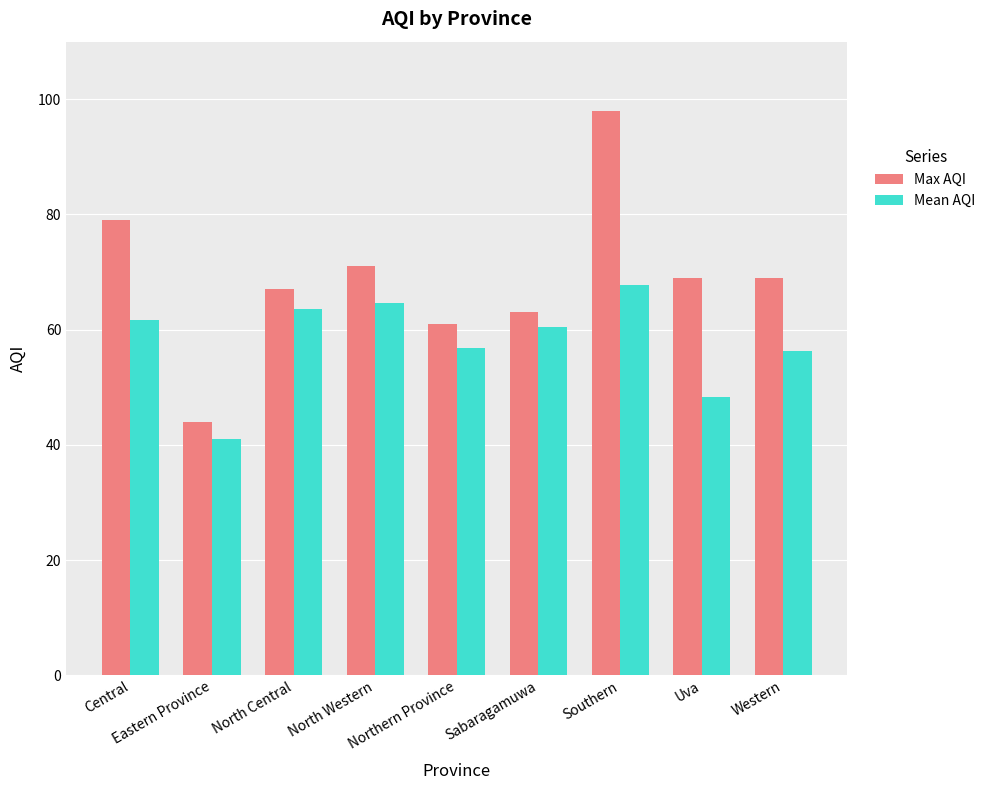

What is the label of the 3rd bar from the left?

North Central